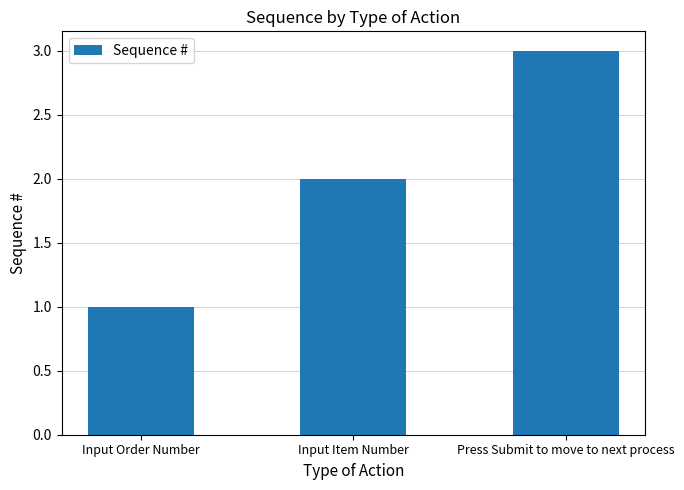

Does the chart contain any negative values?

No